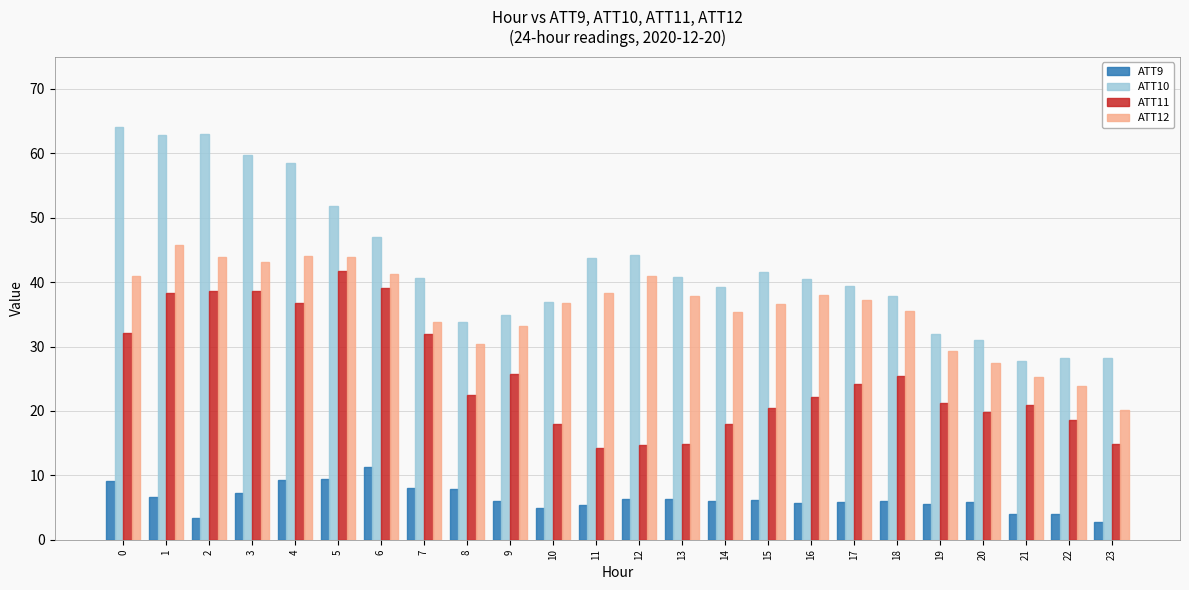

Count the number of data series in this chart.

4